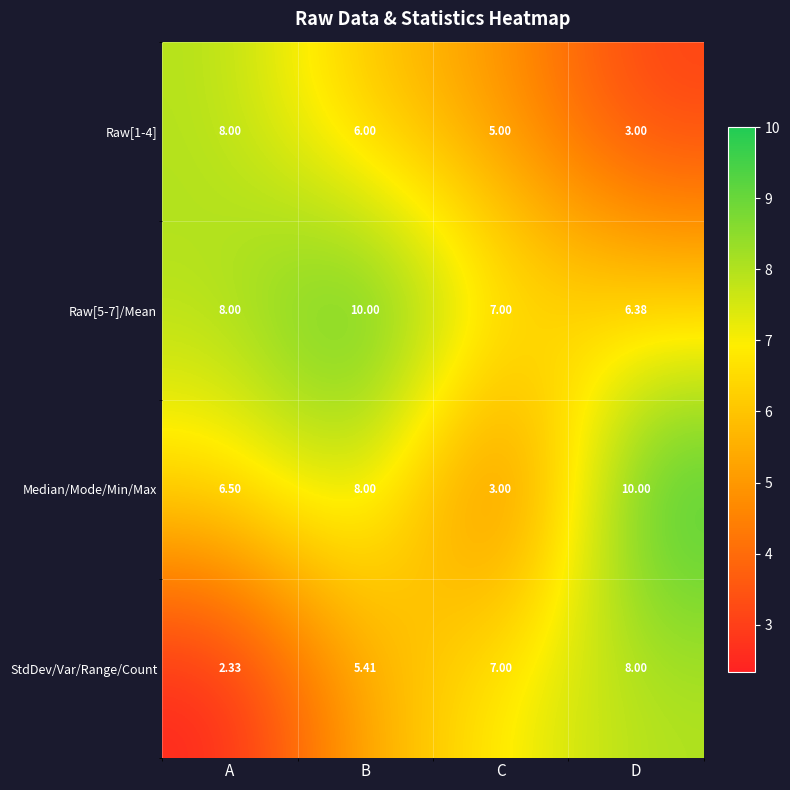

Where is StdDev/Var/Range/Count nearest to the value 5?

B